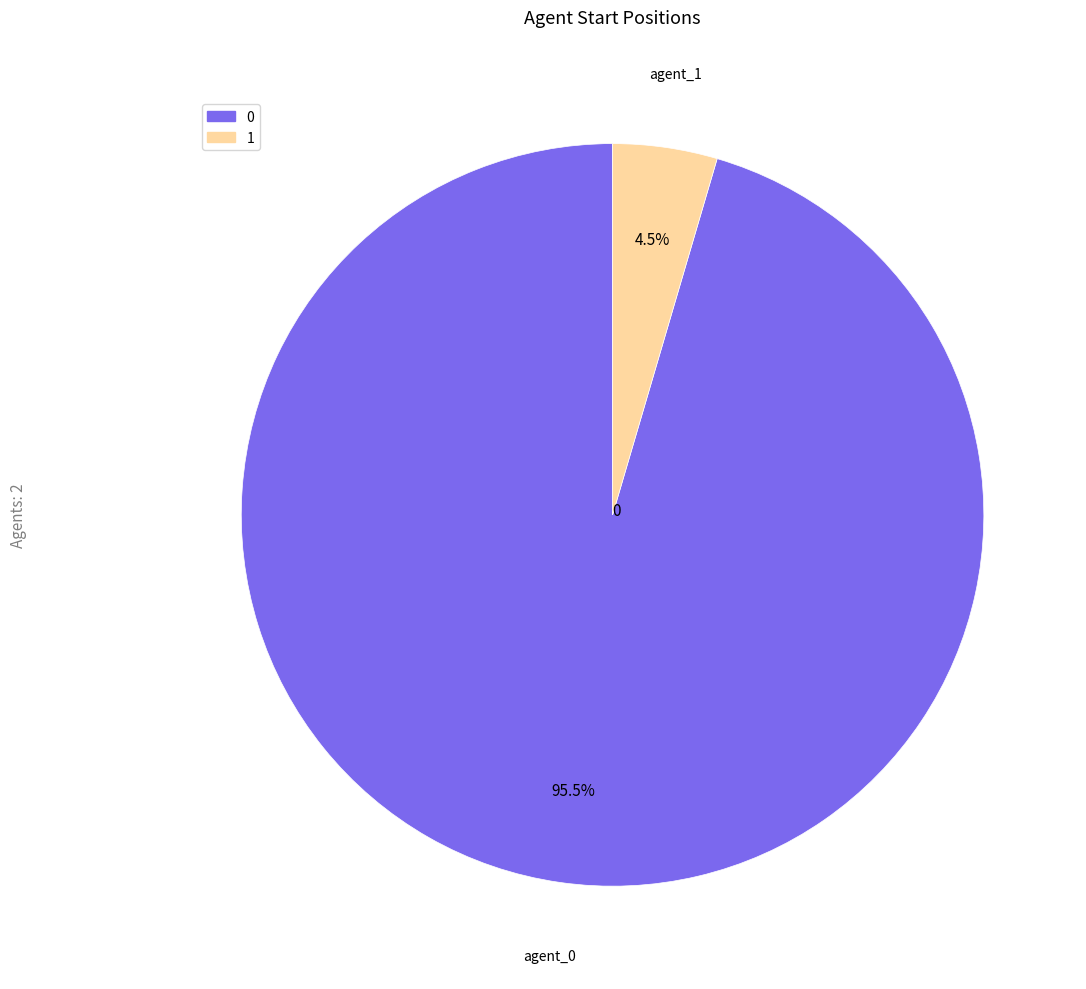

How many segments does this pie chart have?

2